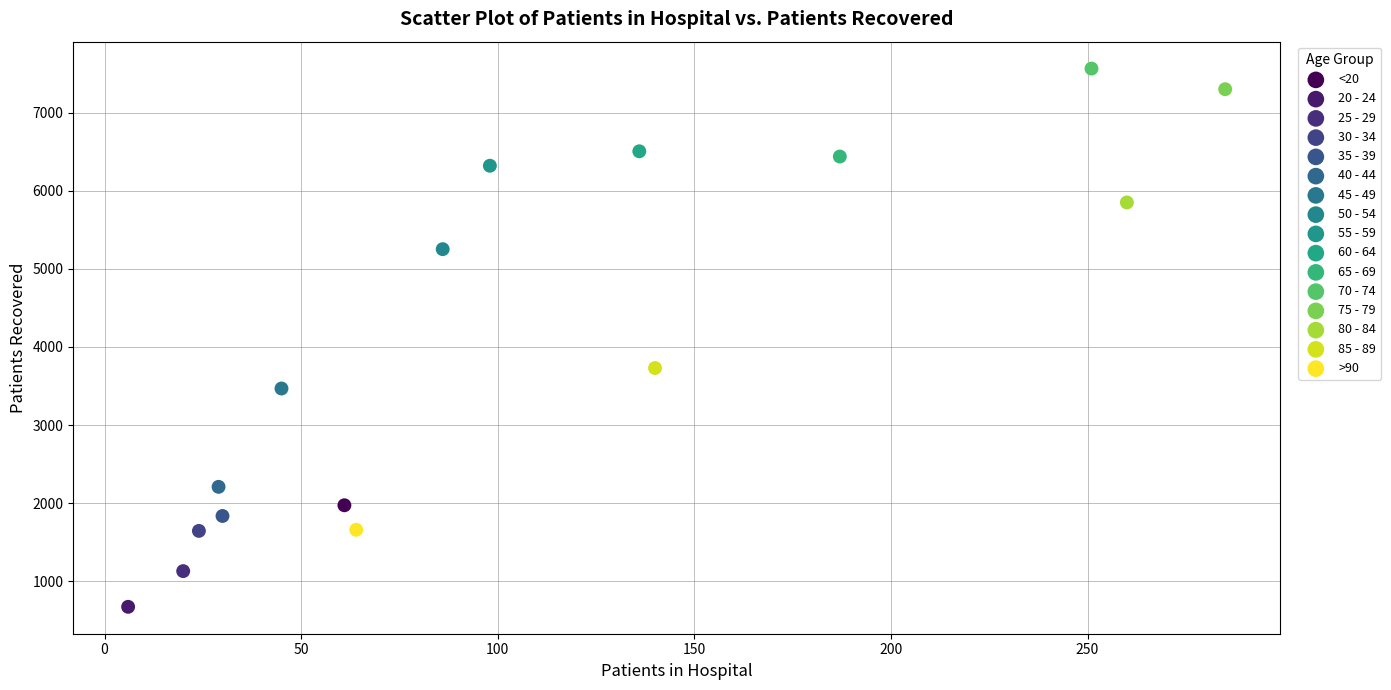

Which series reaches the maximum Y coordinate?

70 - 74